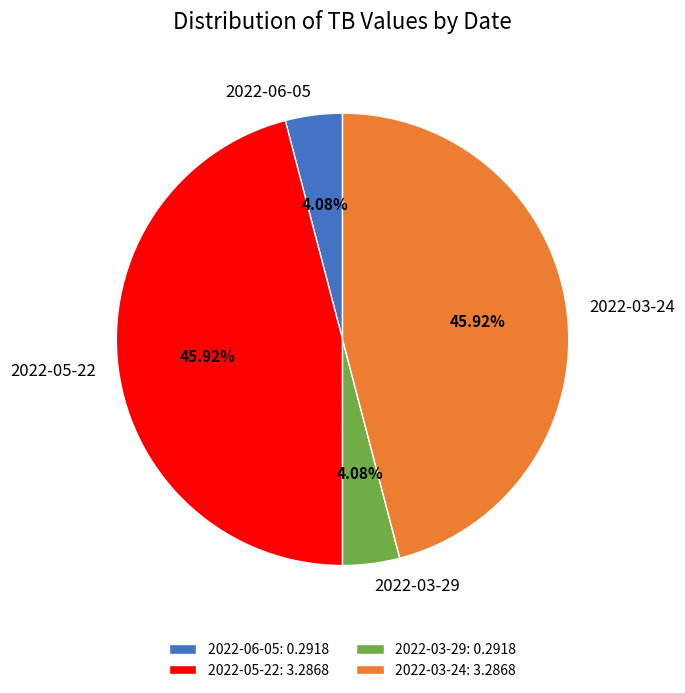

Is 2022-03-24 the majority of the pie?

No